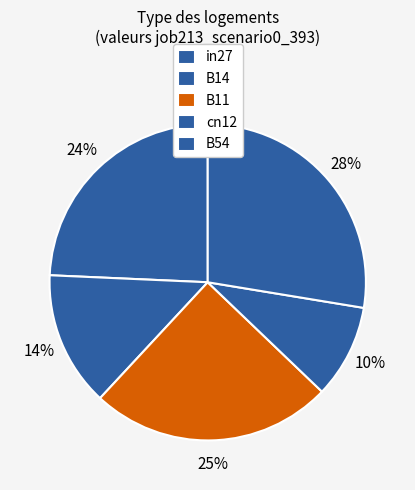

How many slices are in this pie chart?

5